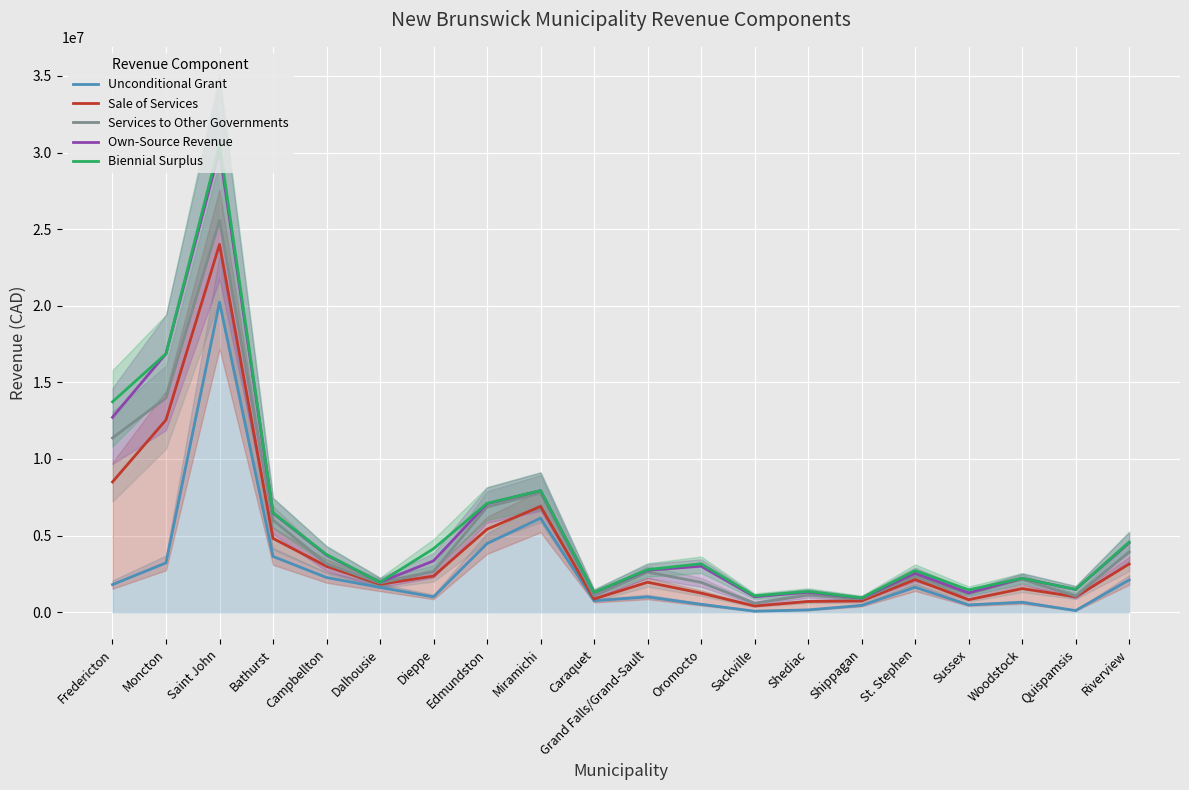

How many lines are shown in the chart?

5